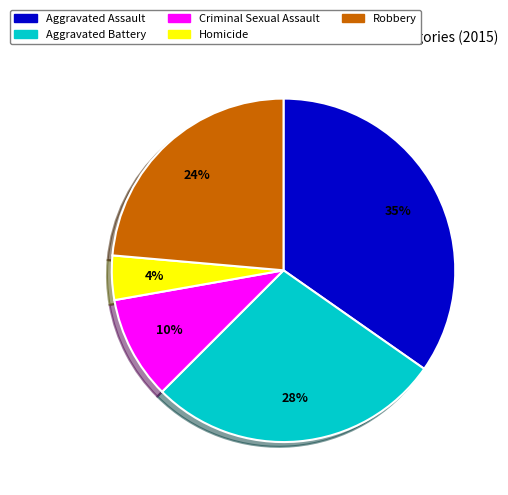

How many segments does this pie chart have?

5